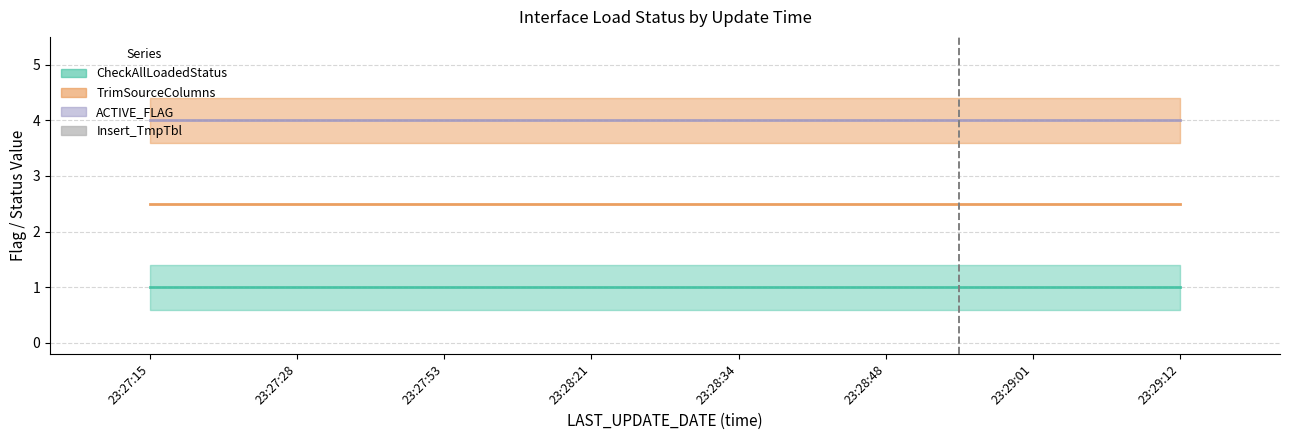

What are all the series names shown in the legend?

CheckAllLoadedStatus, TrimSourceColumns, ACTIVE_FLAG, Insert_TmpTbl